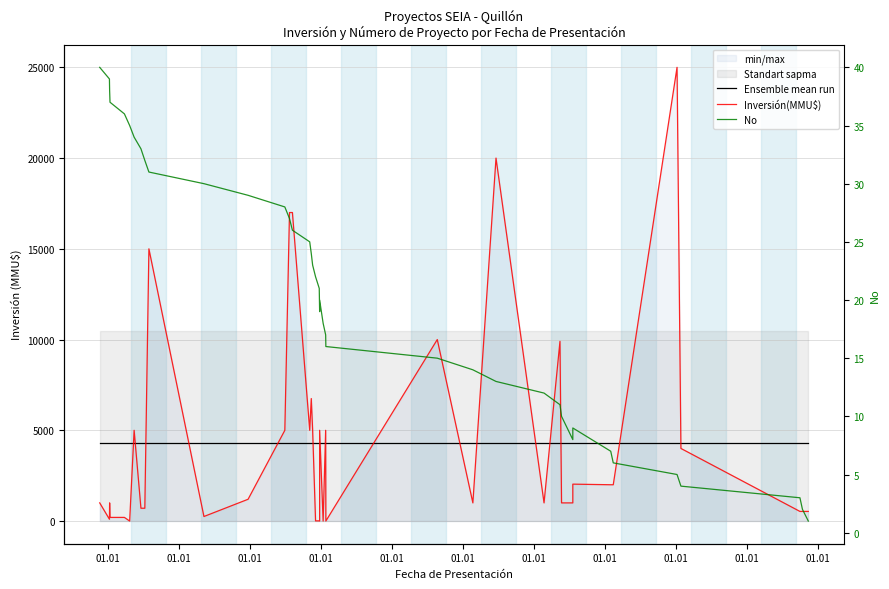

How many lines are shown in the chart?

3